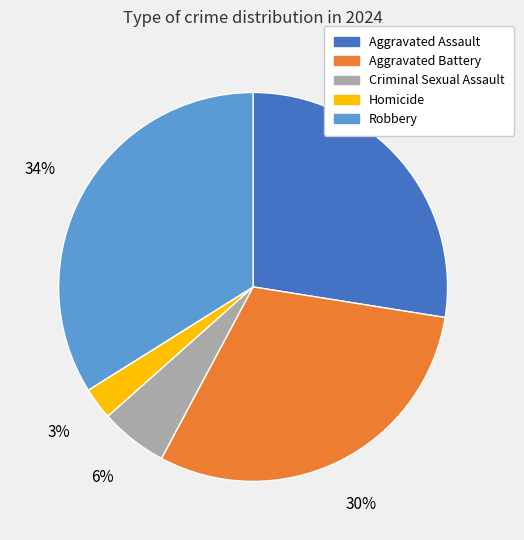

Combined, do Criminal Sexual Assault and Aggravated Assault account for over 50%?

No